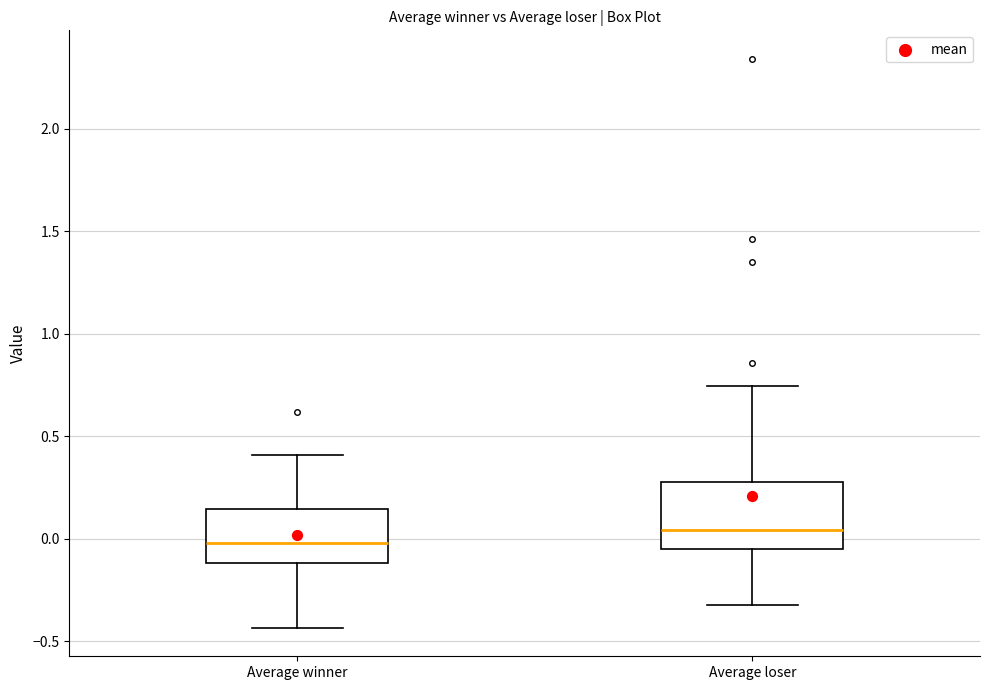

Reading left to right, read every box against the y-axis: the position of its median line, the range the box covers, and the ends of its whiskers. The values are not printed on the chart, so give them approximately, as read against the axis.

Average winner: median 0.00, box -0.10 to 0.15, whiskers -0.45 to 0.40
Average loser: median 0.05, box -0.05 to 0.30, whiskers -0.35 to 0.75